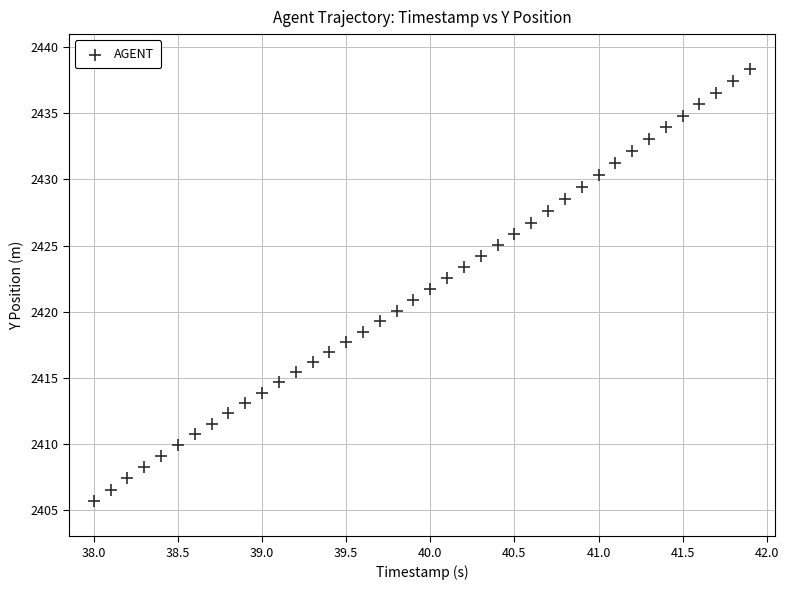

What is the range of X values (max minus min)?

3.9